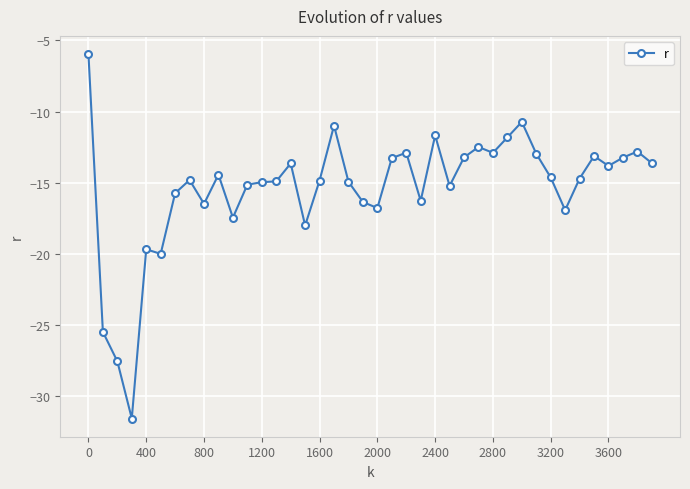

How many lines are shown in the chart?

1